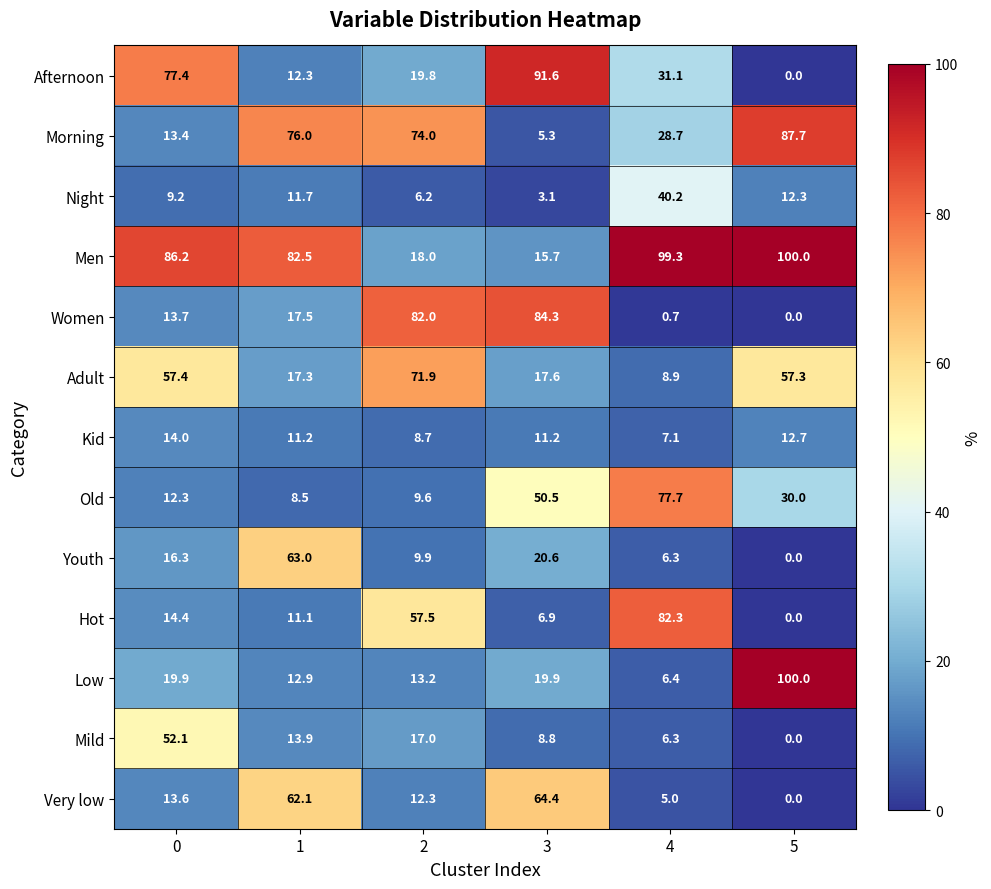

What value does the Old series have at 3?

50.5